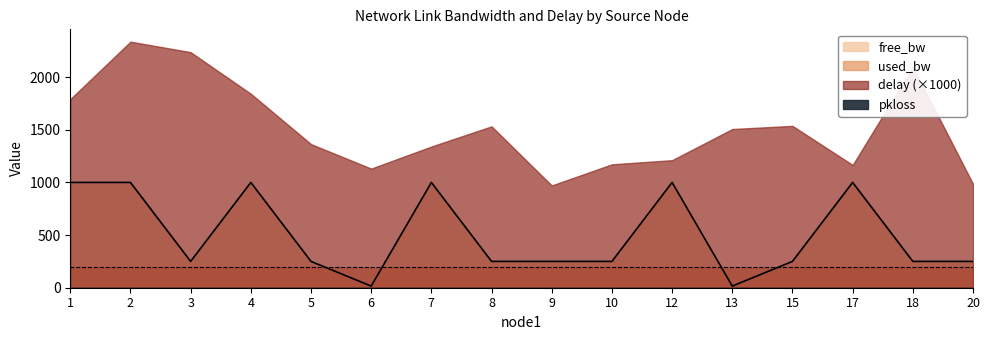

True or false: used_bw has a value of 192.0 at 1.

True